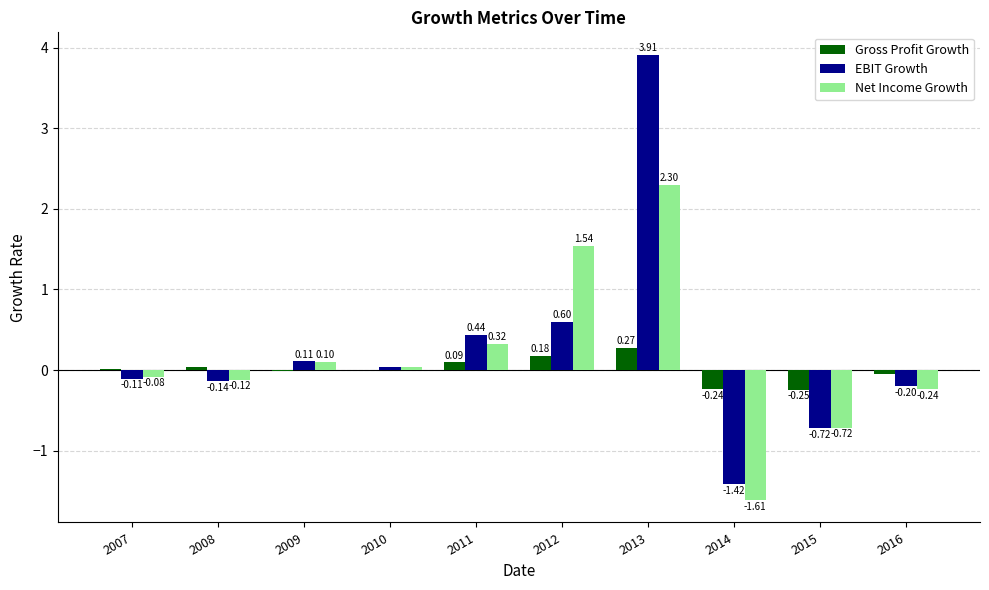

What is the sum of the Gross Profit Growth values at 2016 and 2015?

-0.3